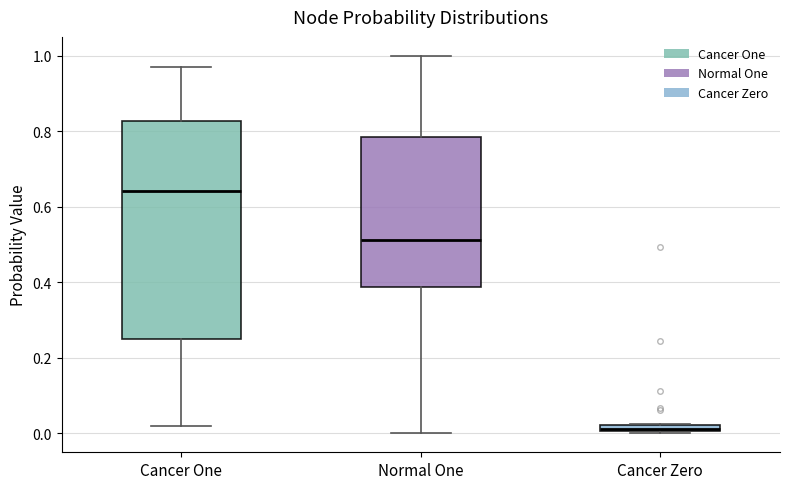

Which box has the lowest median line?

Cancer Zero